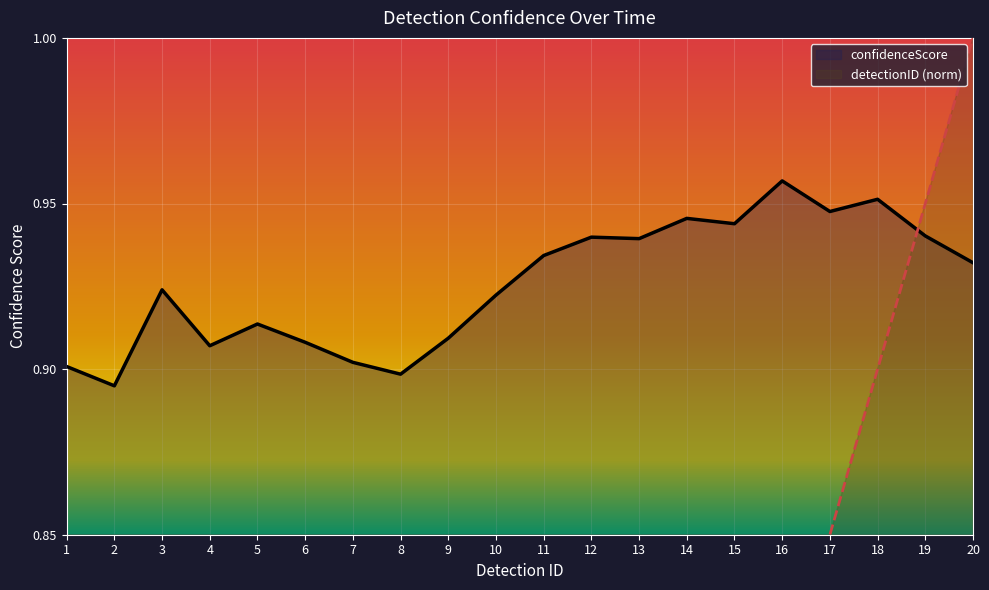

What is the value of the 17th point from the left?

0.9